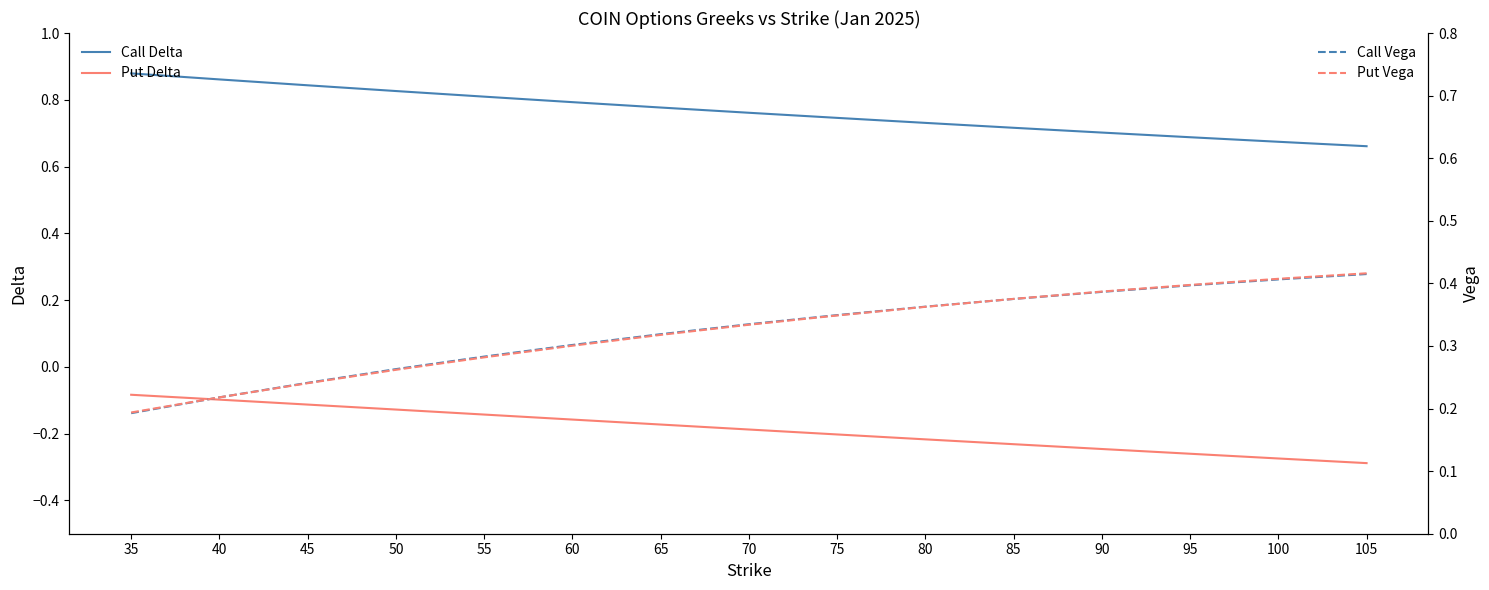

True or false: Call Vega has more than 2 interior local peaks.

False